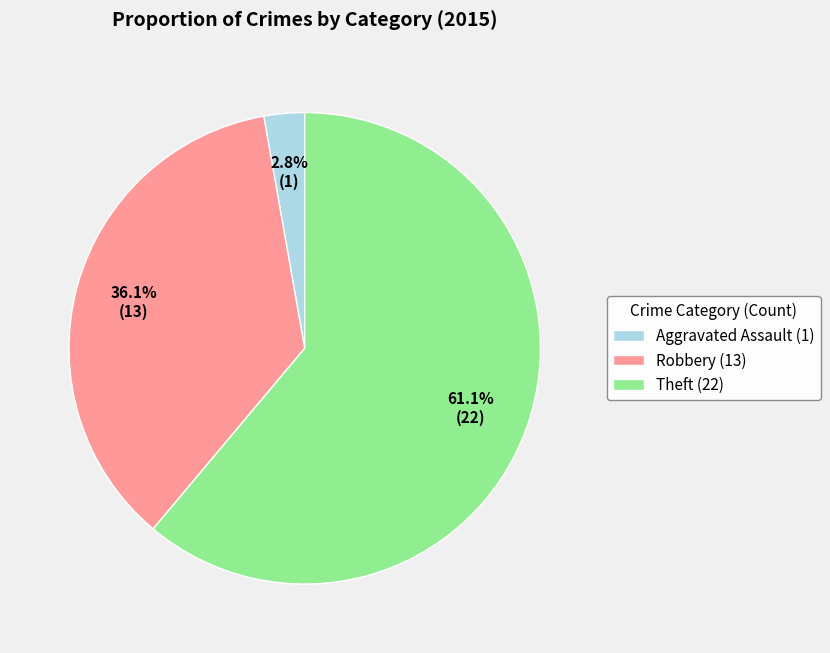

Count the number of slices in the pie.

3